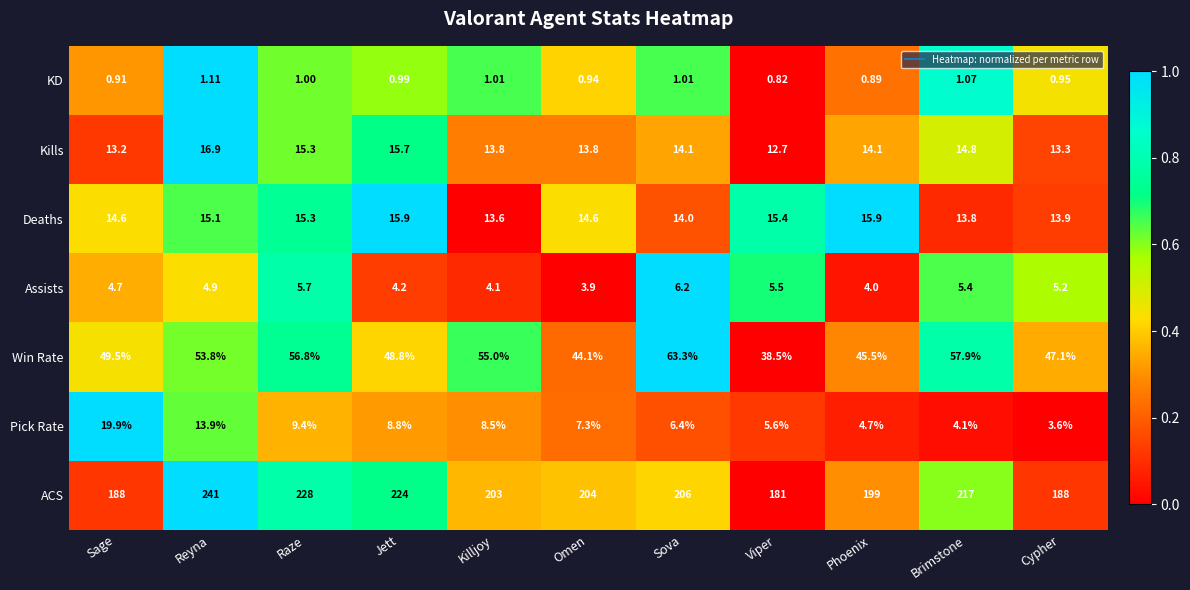

At Killjoy, list the series in order from smallest to largest.

KD, Assists, Pick Rate, Deaths, Kills, Win Rate, ACS